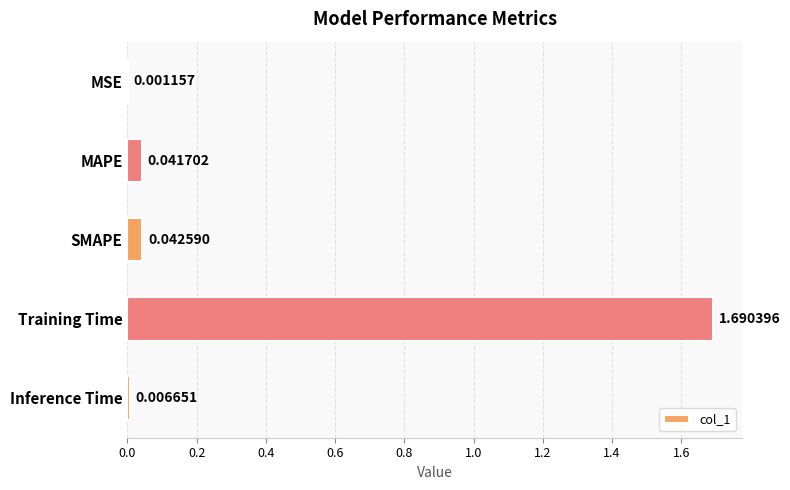

What is the sum of all values?

1.8